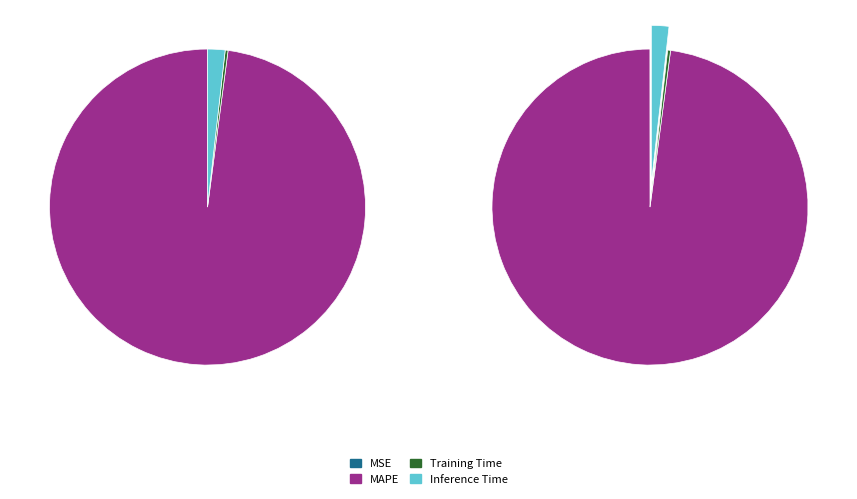

Which slice is the smallest?

MSE